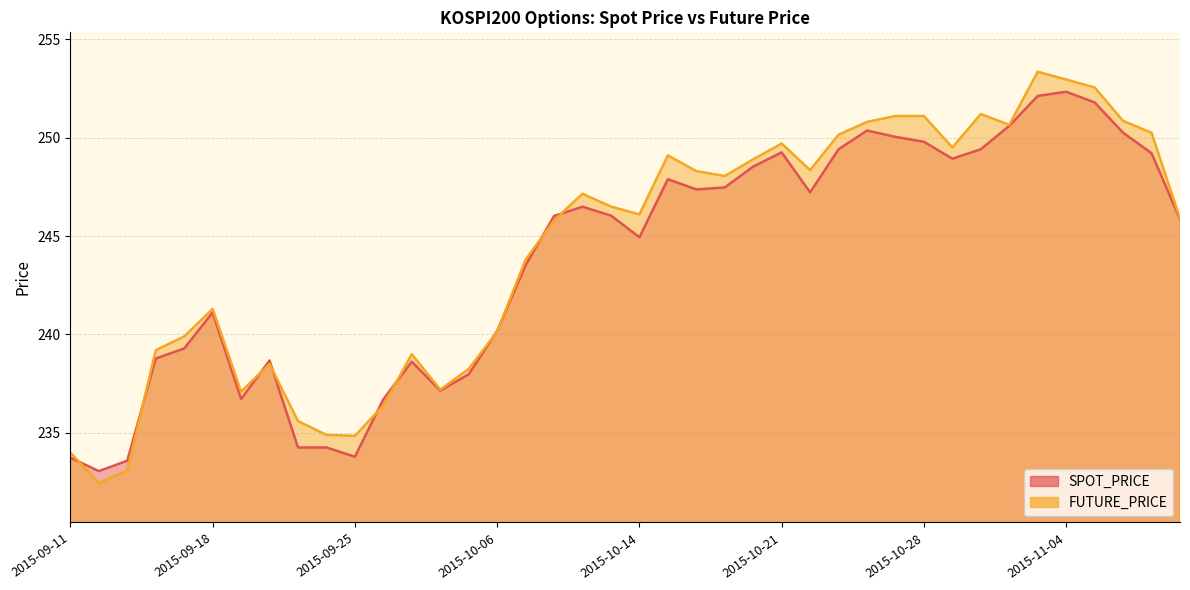

What is the minimum value for SPOT_PRICE?

233.1